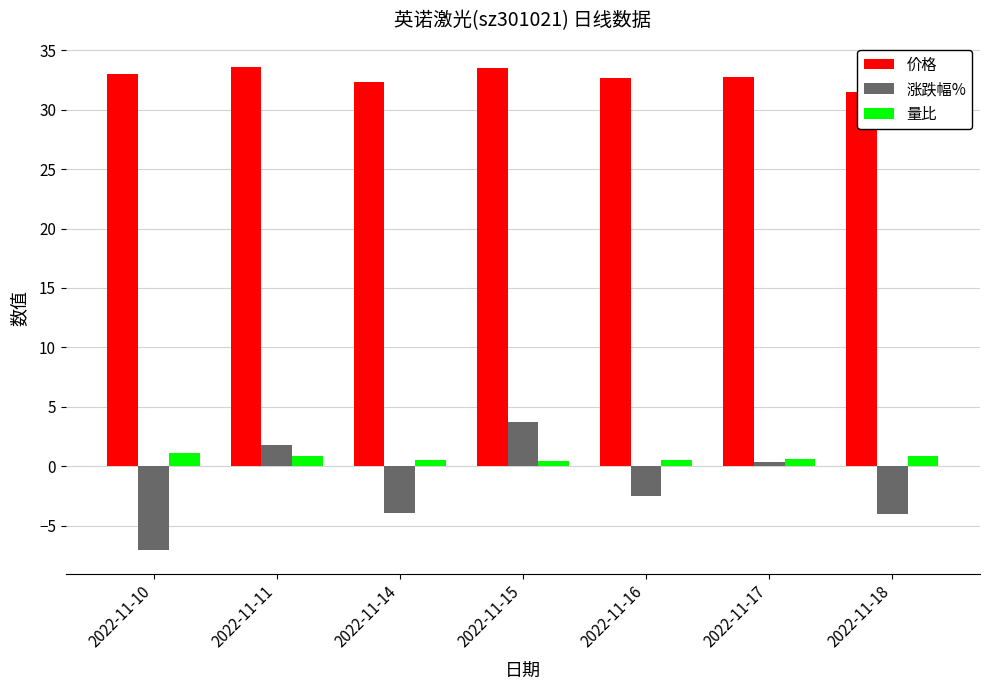

Reading left to right, extract all data points from this chart.

价格: 2022-11-10=33.0	2022-11-11=33.6	2022-11-14=32.3	2022-11-15=33.5	2022-11-16=32.7	2022-11-17=32.8	2022-11-18=31.4
涨跌幅%: 2022-11-10=-7.0	2022-11-11=1.8	2022-11-14=-3.9	2022-11-15=3.7	2022-11-16=-2.5	2022-11-17=0.3	2022-11-18=-4.0
量比: 2022-11-10=1.1	2022-11-11=0.8	2022-11-14=0.5	2022-11-15=0.4	2022-11-16=0.5	2022-11-17=0.6	2022-11-18=0.9